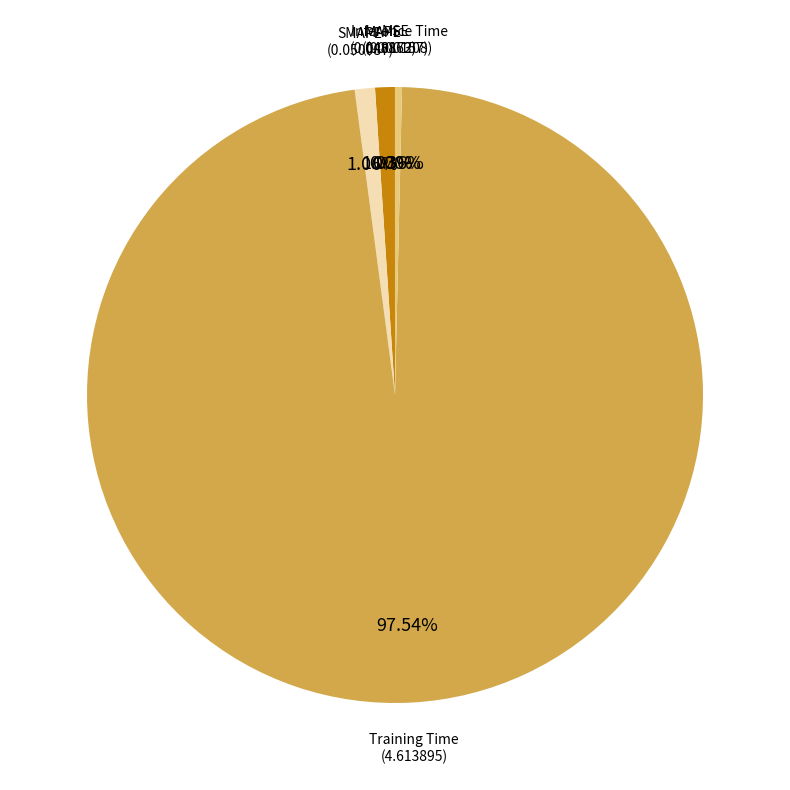

Is there any slice that represents more than half of the pie?

Yes